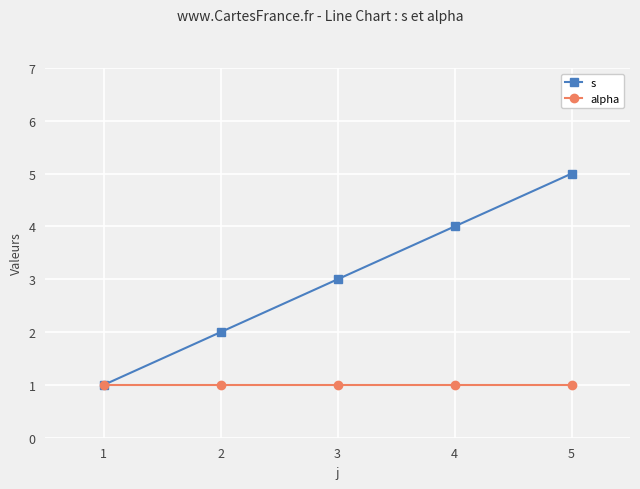

Does the chart have visible grid lines?

Yes